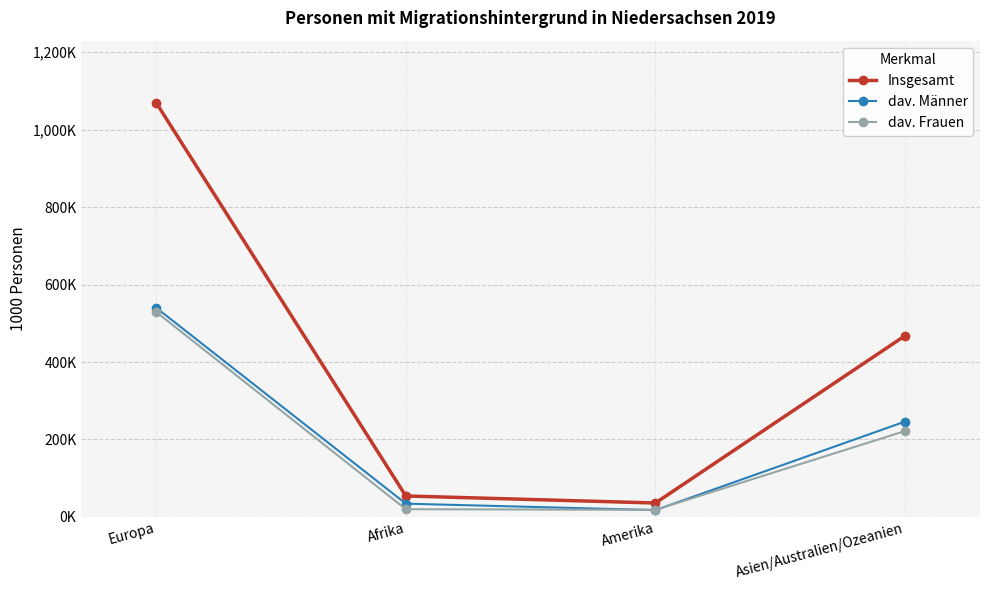

At which category is the sum across all series the highest?

Europa